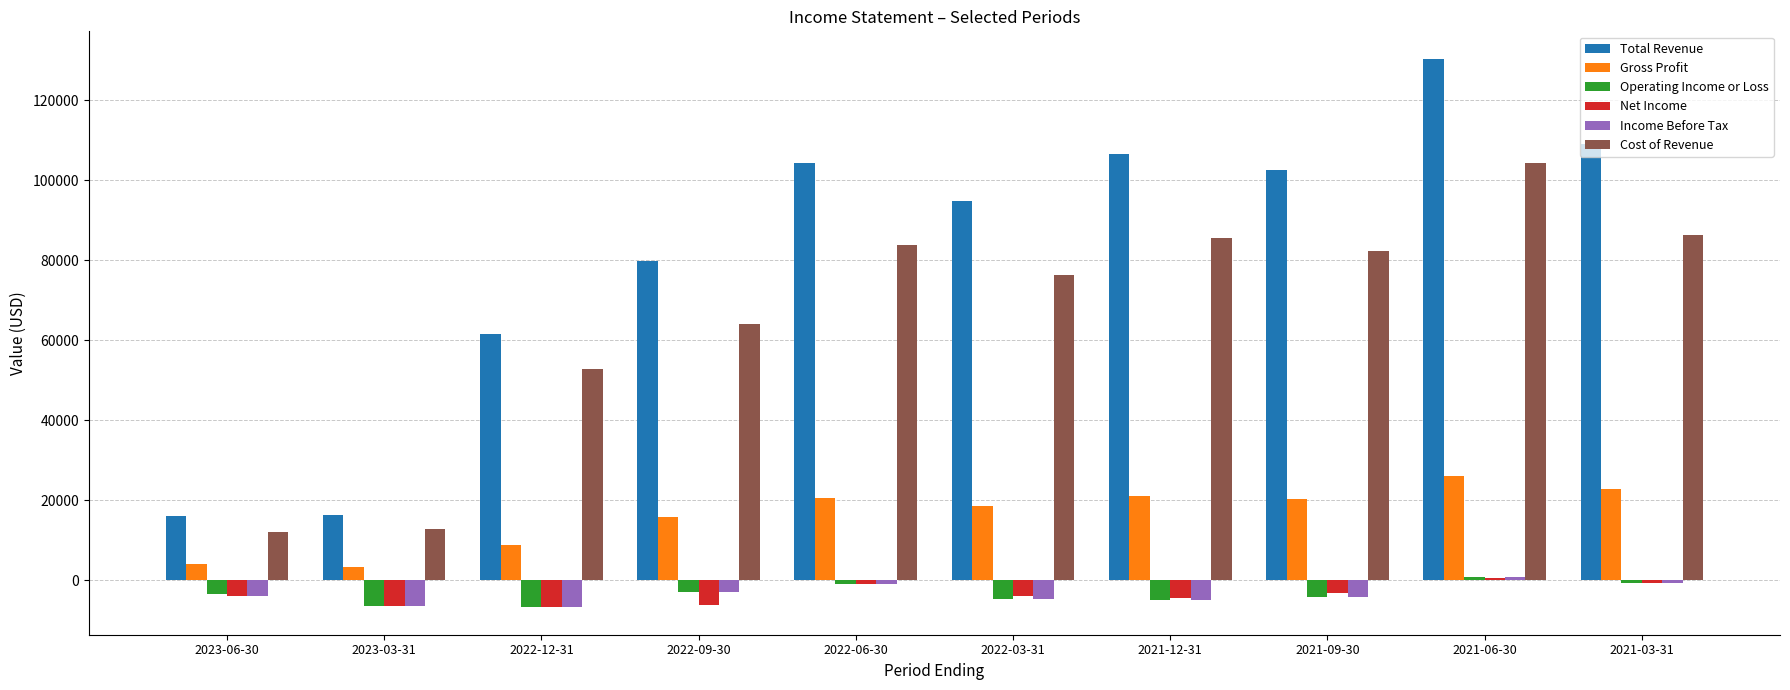

The value of Cost of Revenue at 2022-03-31 is 26208. True or false?

False